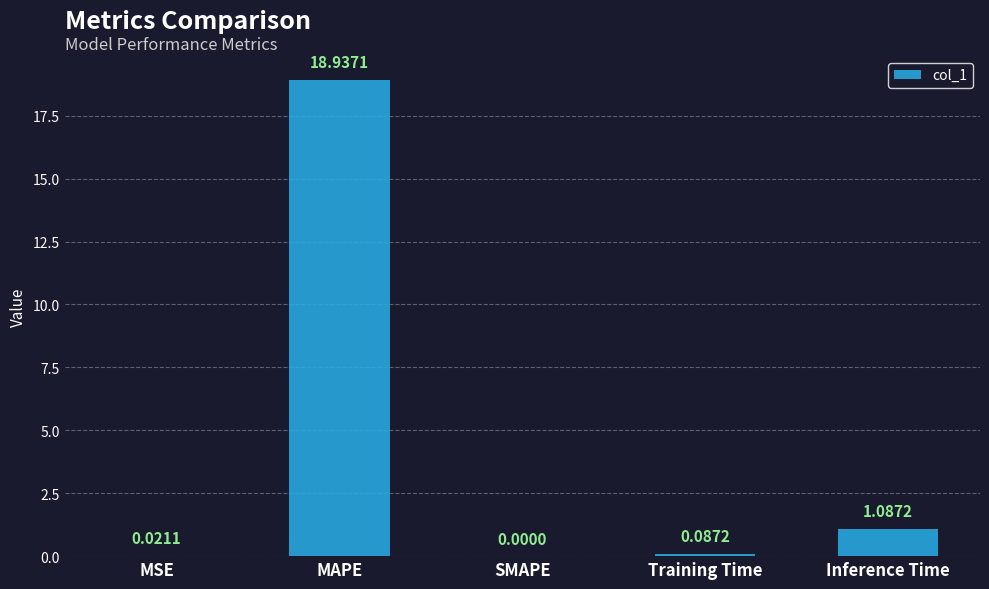

What is the sum of the values at SMAPE and MAPE?

18.9